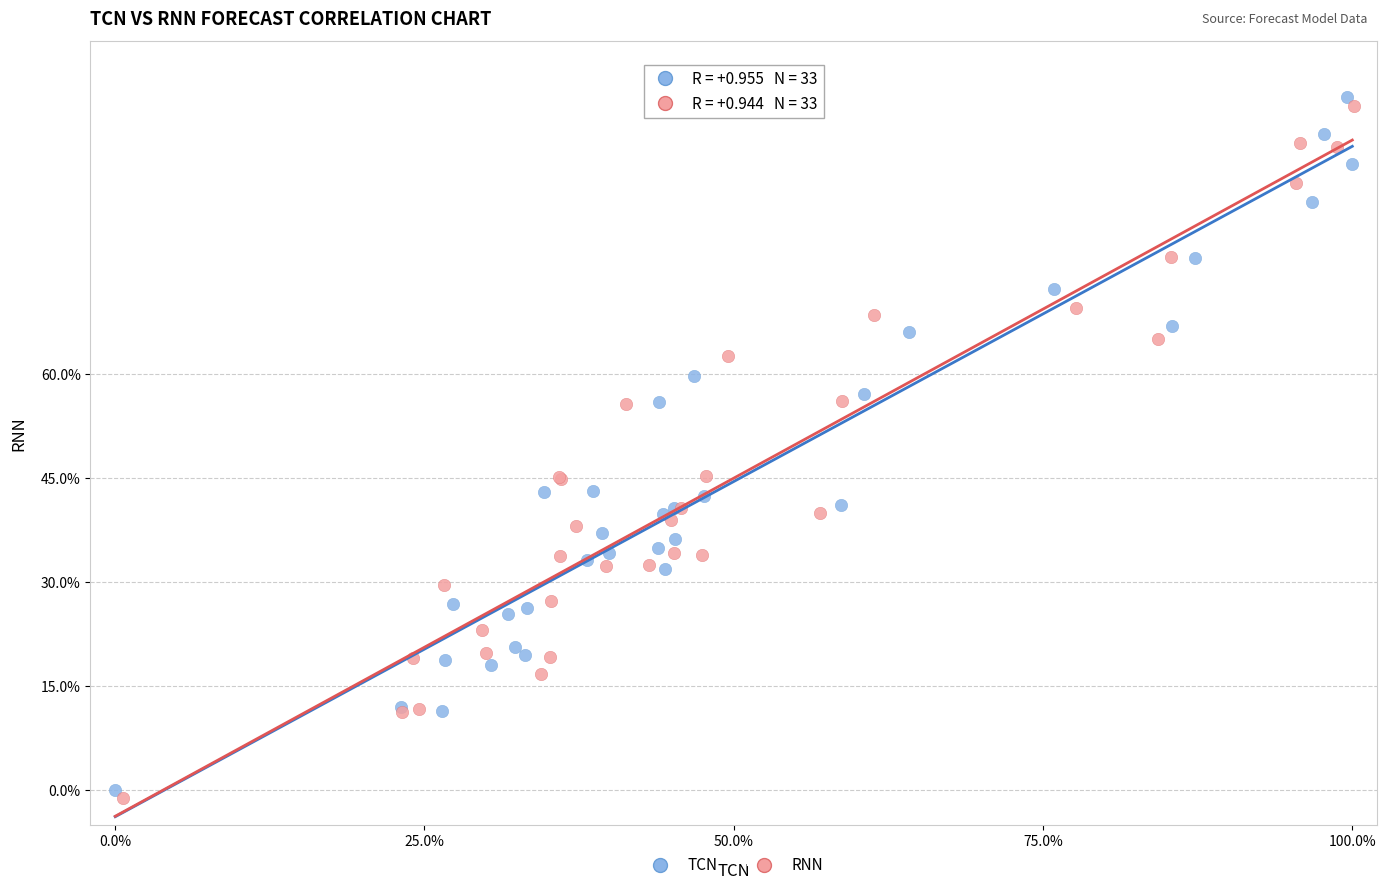

Which series has the largest Y range (max minus min)?

TCN